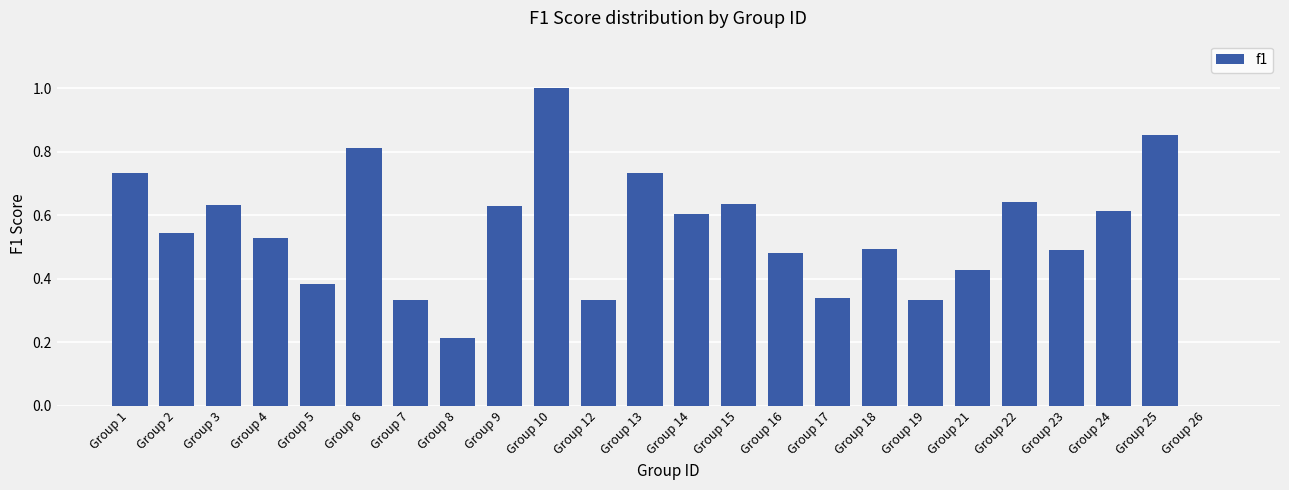

Which label corresponds to the largest value in the chart?

Group 10